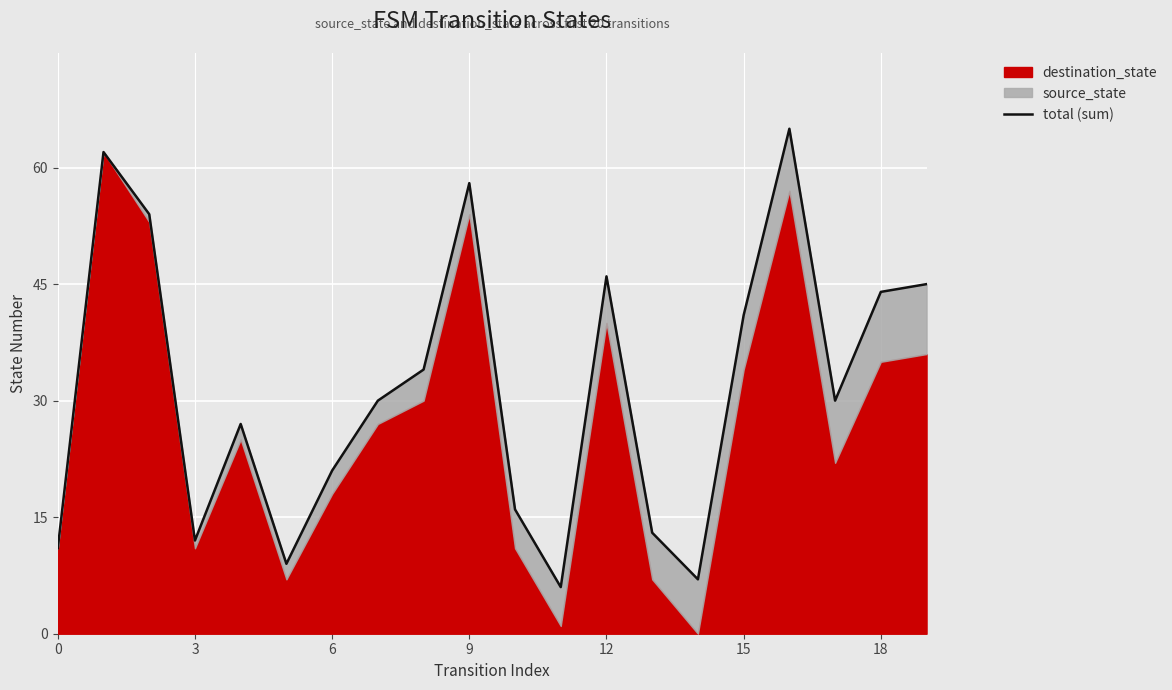

Which category has the highest value across all series?

16